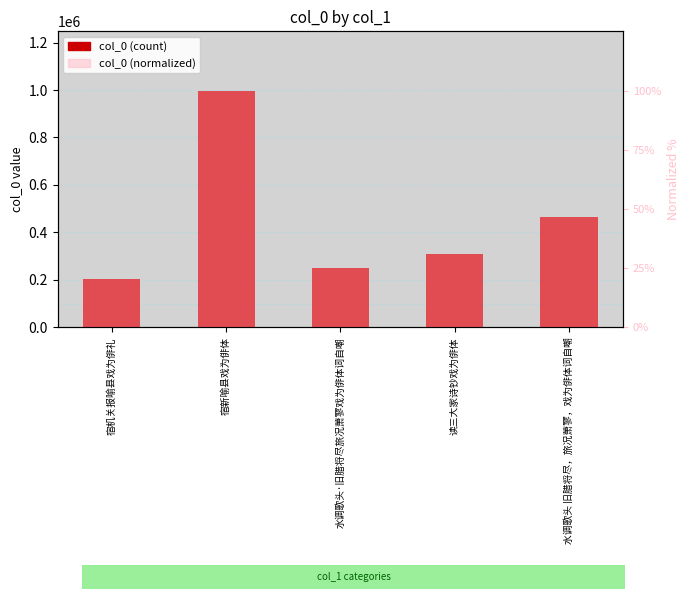

Is it true that col_0 equals 67746.2 at 读三大家诗钞戏为俳体?

False